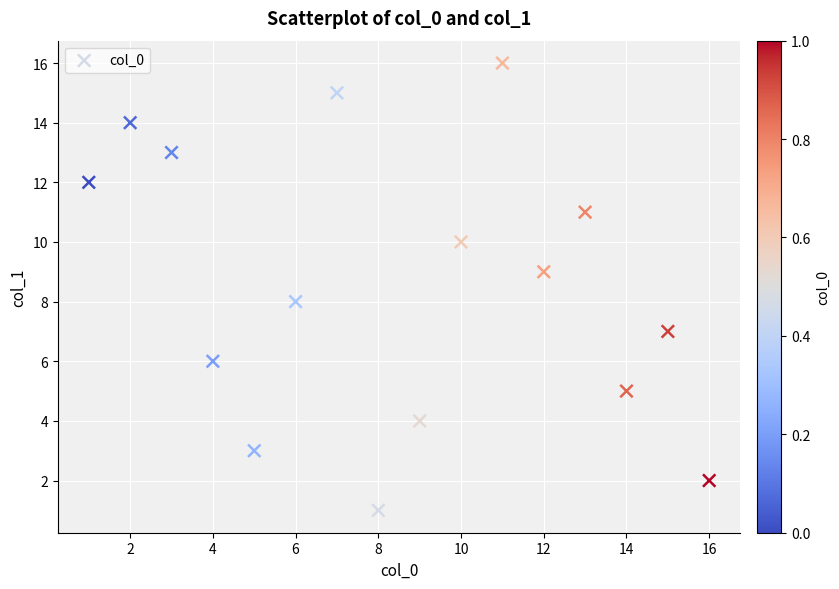

What is the range of Y values (max minus min)?

15